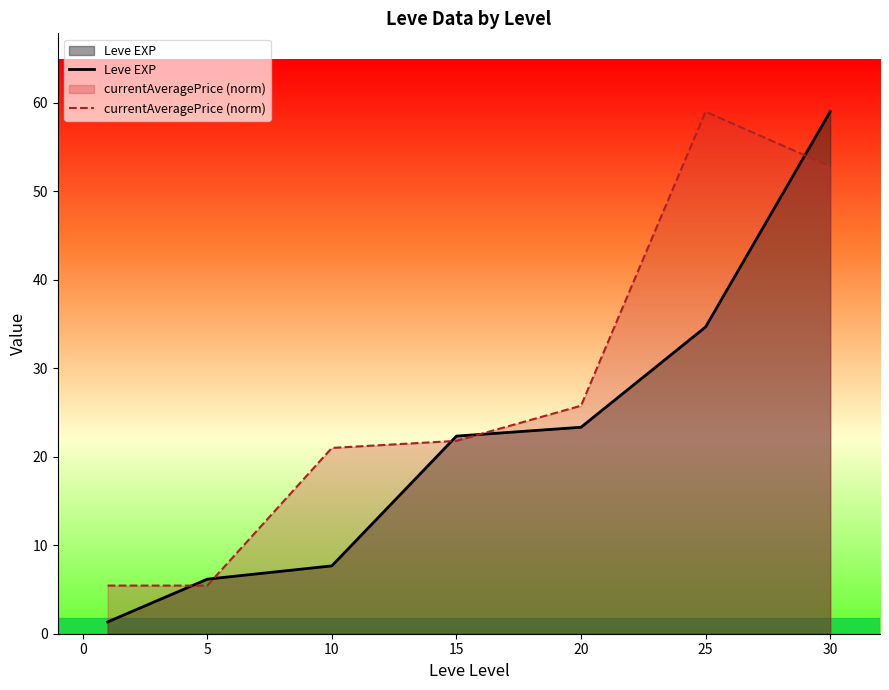

In currentAveragePrice (norm), how many points are lower than both neighbors (excluding endpoints)?

1